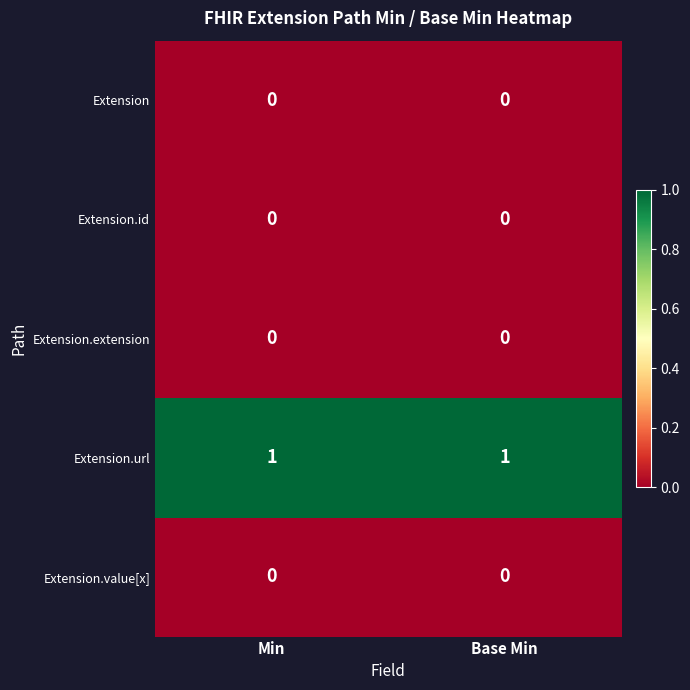

Which series has the largest total across all categories?

Extension.url